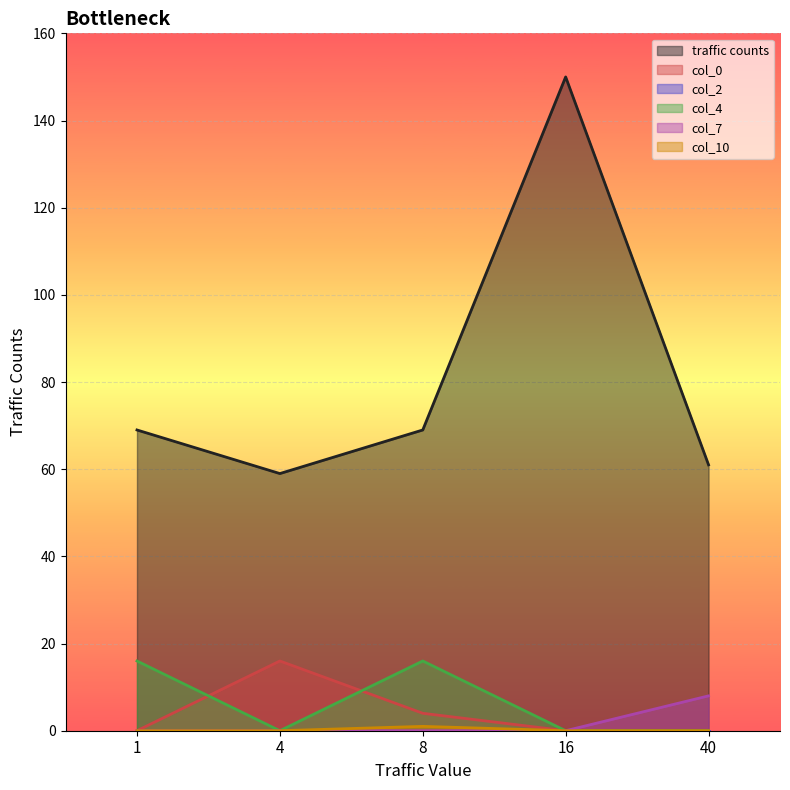

Which series changed the most between 4 and 8?

col_4